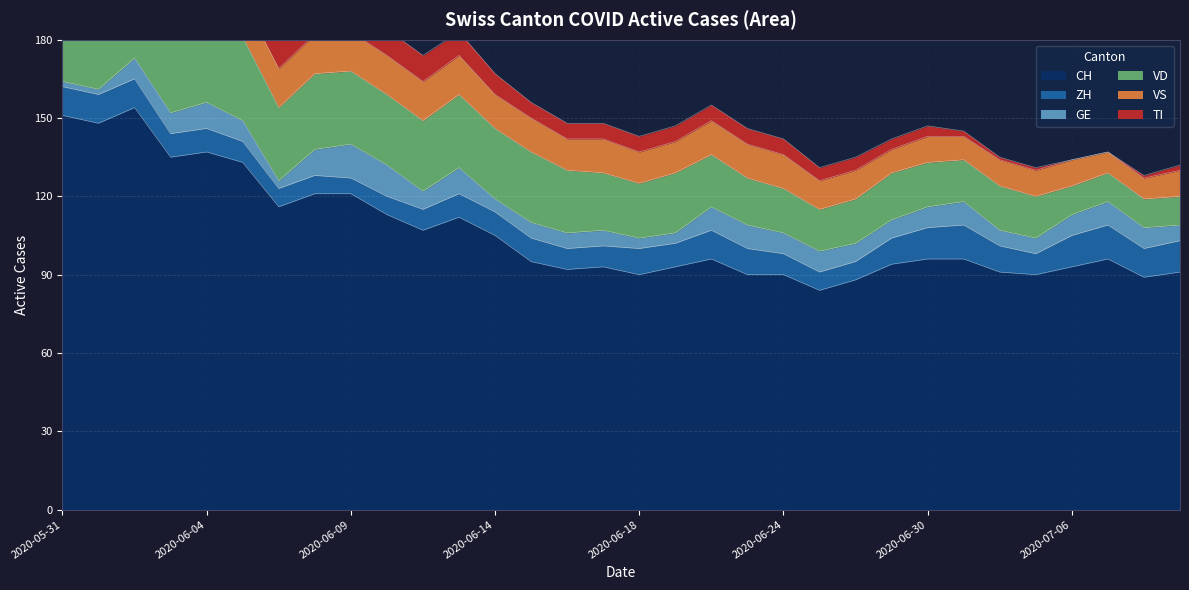

How many lines are shown in the chart?

6